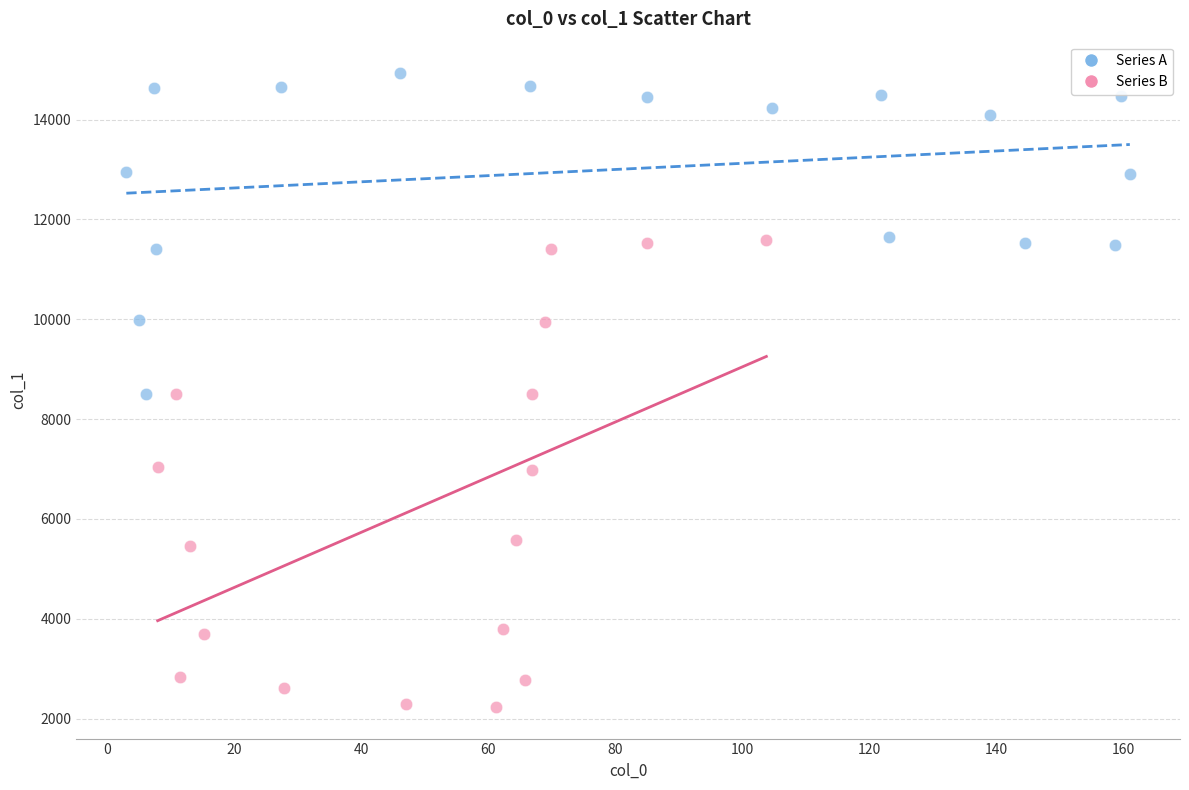

Which series contains the highest Y value?

Series A